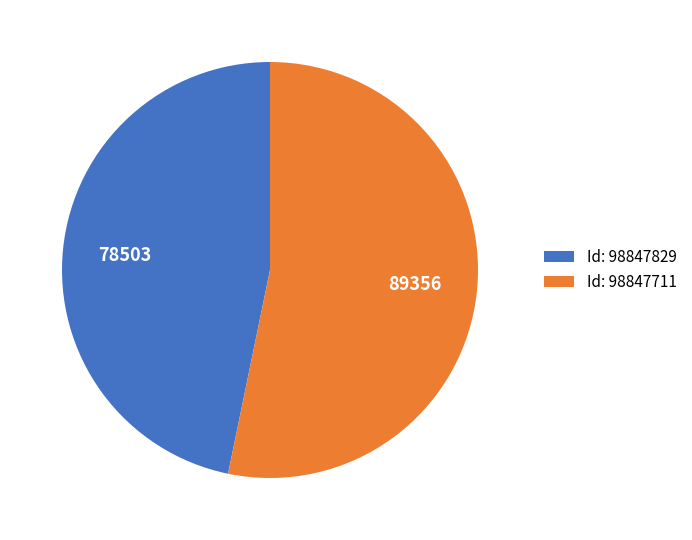

Is the sum of Id: 98847829 and Id: 98847711 greater than half?

Yes